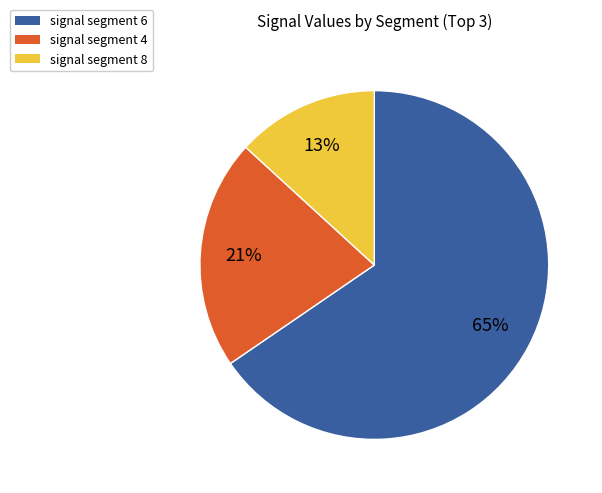

Does signal segment 6 represent more than half of the total?

Yes